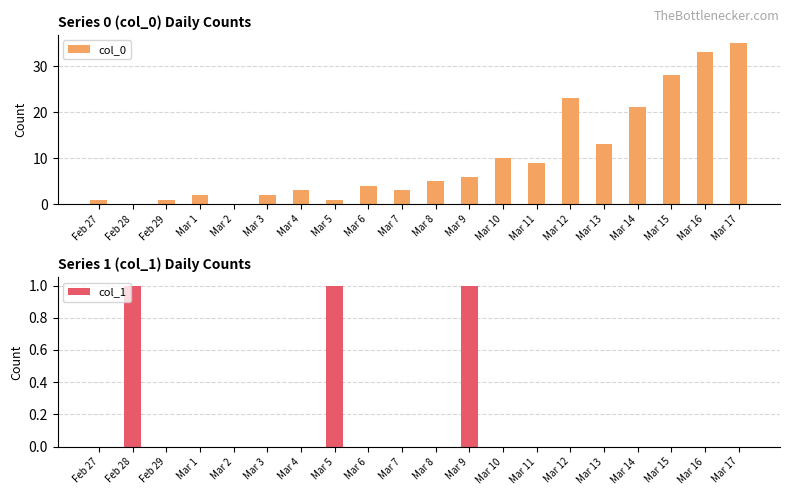

Are the bars horizontal?

No